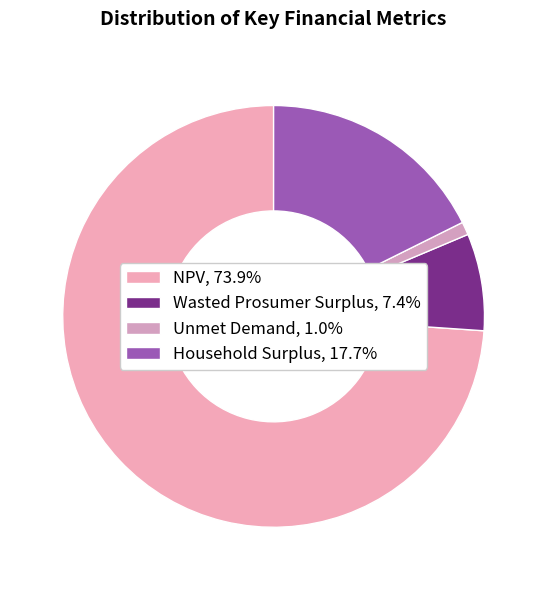

To the nearest percent, what portion does NPV represent?

74%